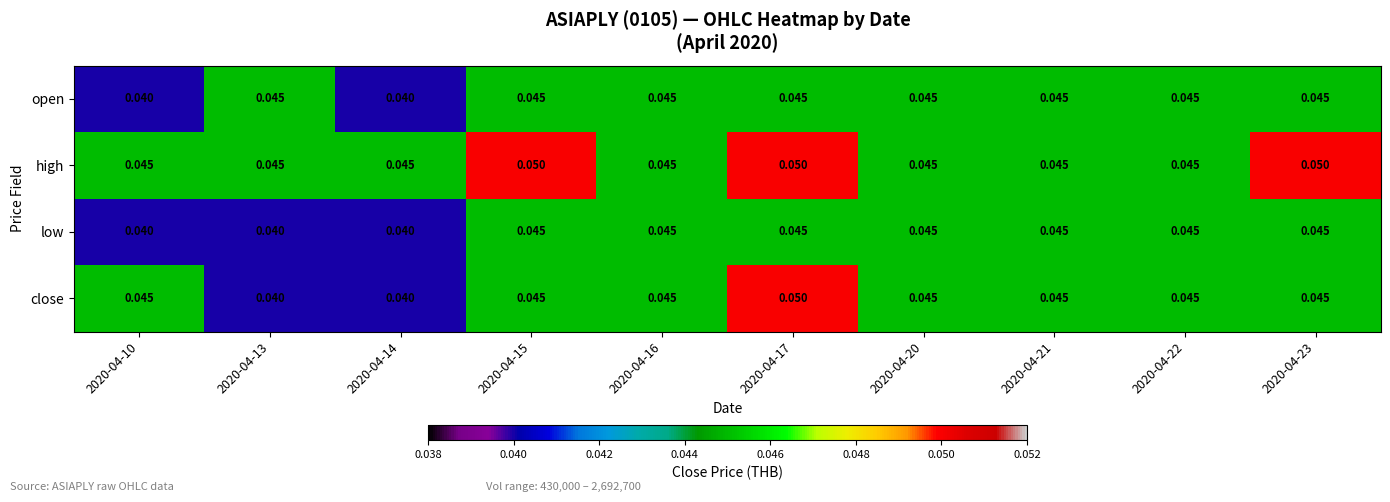

Which series has the largest range (max minus min)?

close